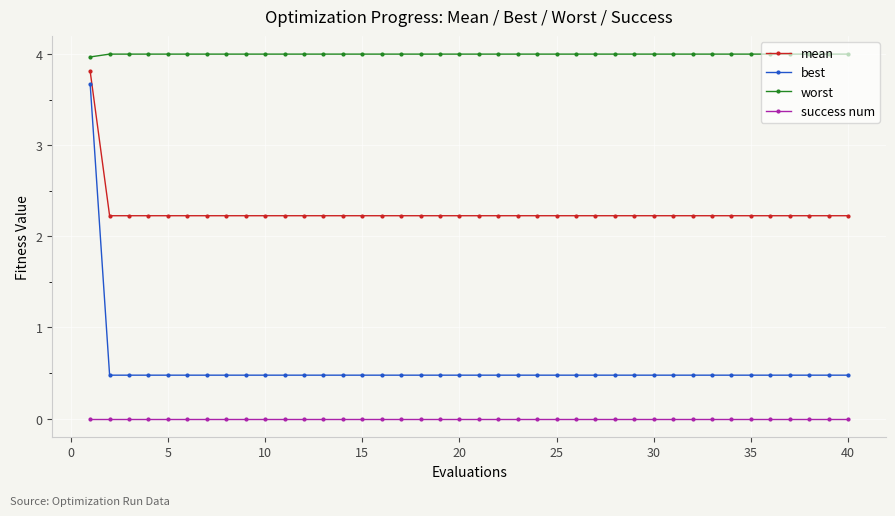

Reading right to left, what are all the values shown in this chart?

mean: 2.2	2.2	2.2	2.2	2.2	2.2	2.2	2.2	2.2	2.2	2.2	2.2	2.2	2.2	2.2	2.2	2.2	2.2	2.2	2.2	2.2	2.2	2.2	2.2	2.2	2.2	2.2	2.2	2.2	2.2	2.2	2.2	2.2	2.2	2.2	2.2	2.2	2.2	2.2	3.8
best: 0.5	0.5	0.5	0.5	0.5	0.5	0.5	0.5	0.5	0.5	0.5	0.5	0.5	0.5	0.5	0.5	0.5	0.5	0.5	0.5	0.5	0.5	0.5	0.5	0.5	0.5	0.5	0.5	0.5	0.5	0.5	0.5	0.5	0.5	0.5	0.5	0.5	0.5	0.5	3.7
worst: 4.0	4.0	4.0	4.0	4.0	4.0	4.0	4.0	4.0	4.0	4.0	4.0	4.0	4.0	4.0	4.0	4.0	4.0	4.0	4.0	4.0	4.0	4.0	4.0	4.0	4.0	4.0	4.0	4.0	4.0	4.0	4.0	4.0	4.0	4.0	4.0	4.0	4.0	4.0	4.0
success num: 0.0	0.0	0.0	0.0	0.0	0.0	0.0	0.0	0.0	0.0	0.0	0.0	0.0	0.0	0.0	0.0	0.0	0.0	0.0	0.0	0.0	0.0	0.0	0.0	0.0	0.0	0.0	0.0	0.0	0.0	0.0	0.0	0.0	0.0	0.0	0.0	0.0	0.0	0.0	0.0